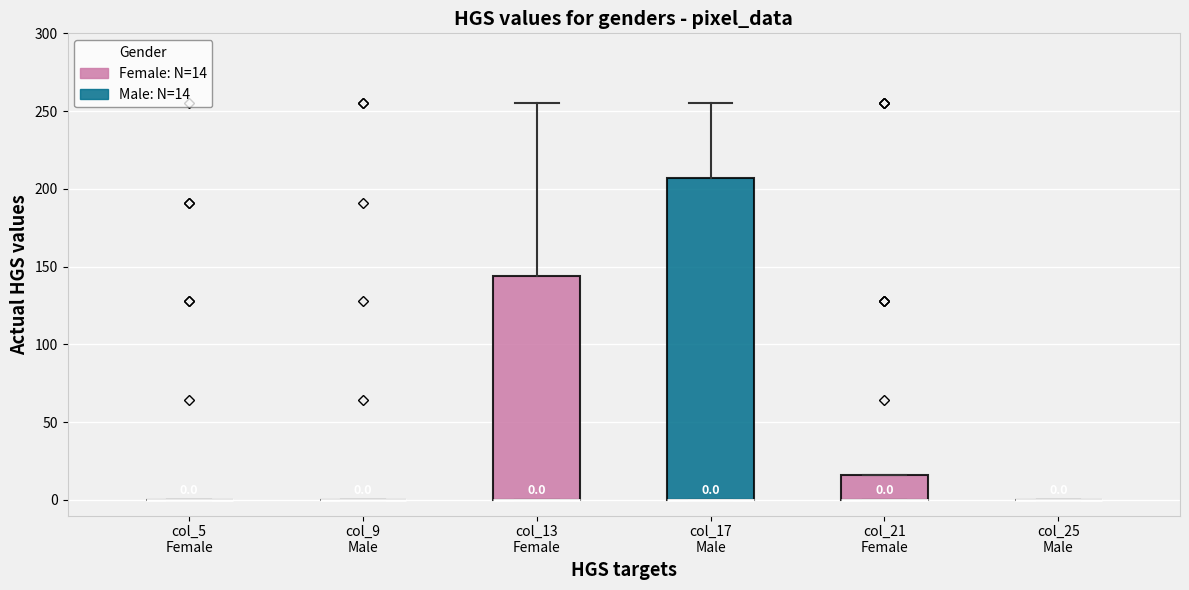

Comparing the boxes themselves (not the whiskers), which one is the tallest?

col_17 Male